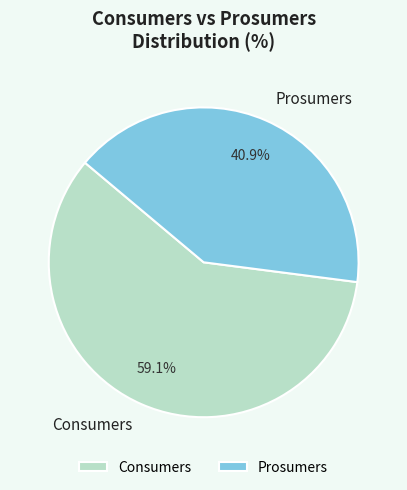

To the nearest percent, what is the difference between the largest and smallest slice percentages?

18%